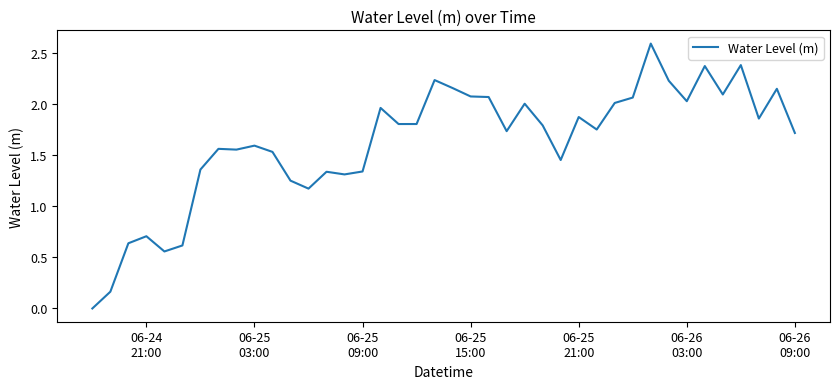

What is the maximum value shown in the chart?

2.6